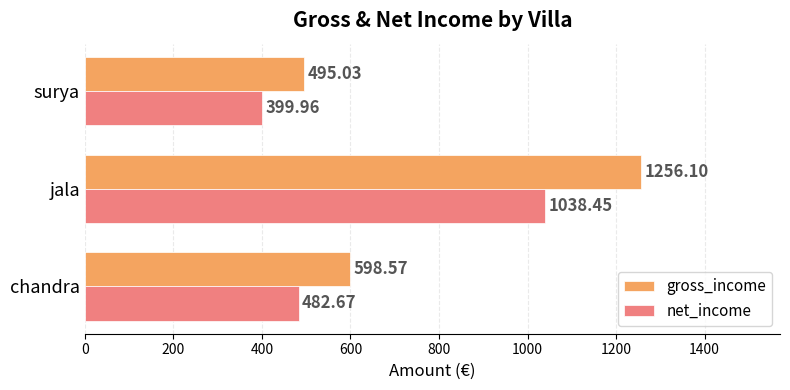

What is the sum of all gross_income values?

2349.7